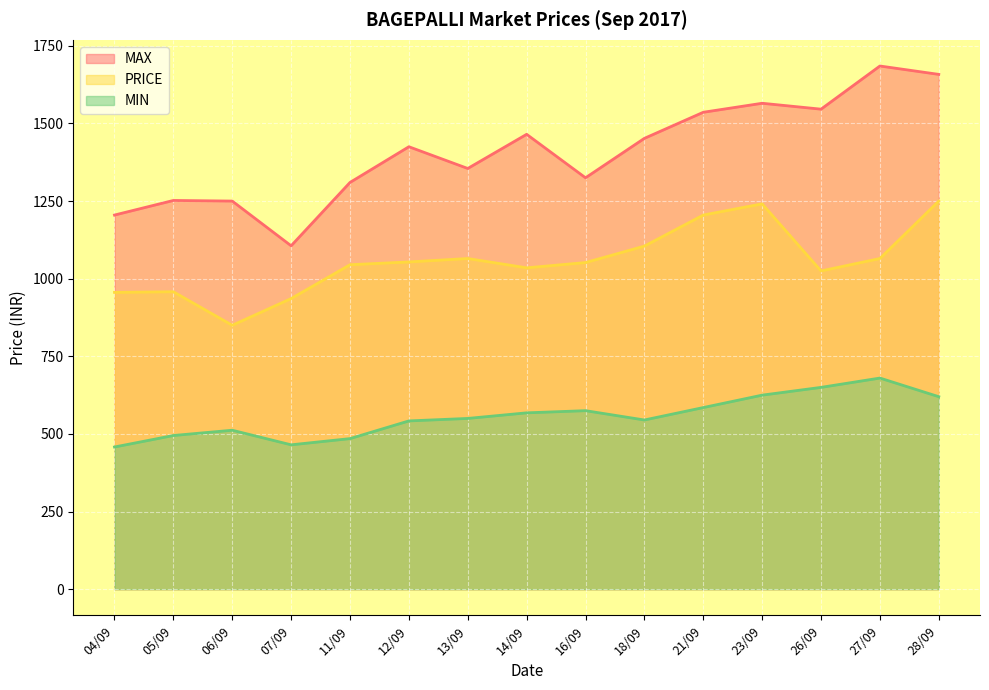

At which label does PRICE reach its peak?

28/09